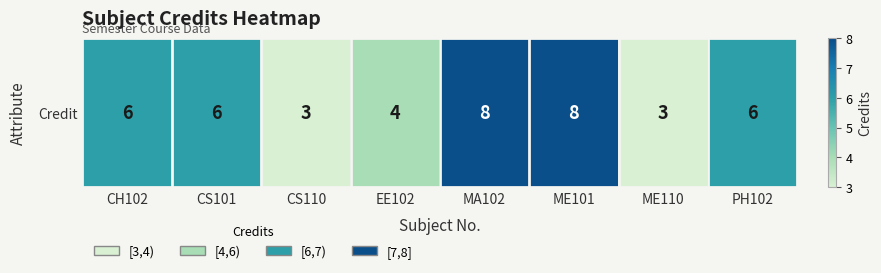

What is the sum of all values?

44